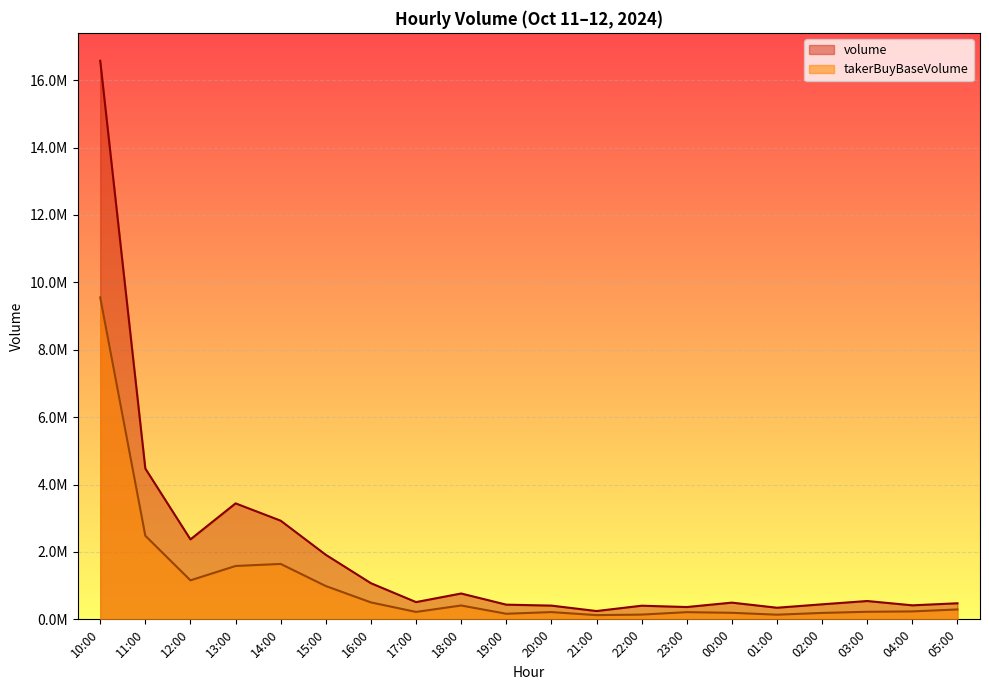

What is the difference between the highest and lowest values at 19:00?

270199.1